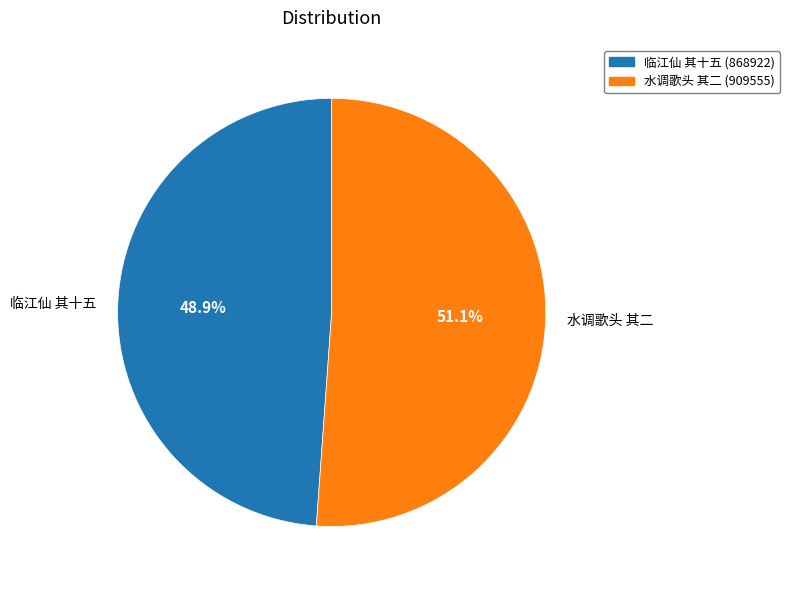

Is there a majority slice in this chart?

Yes